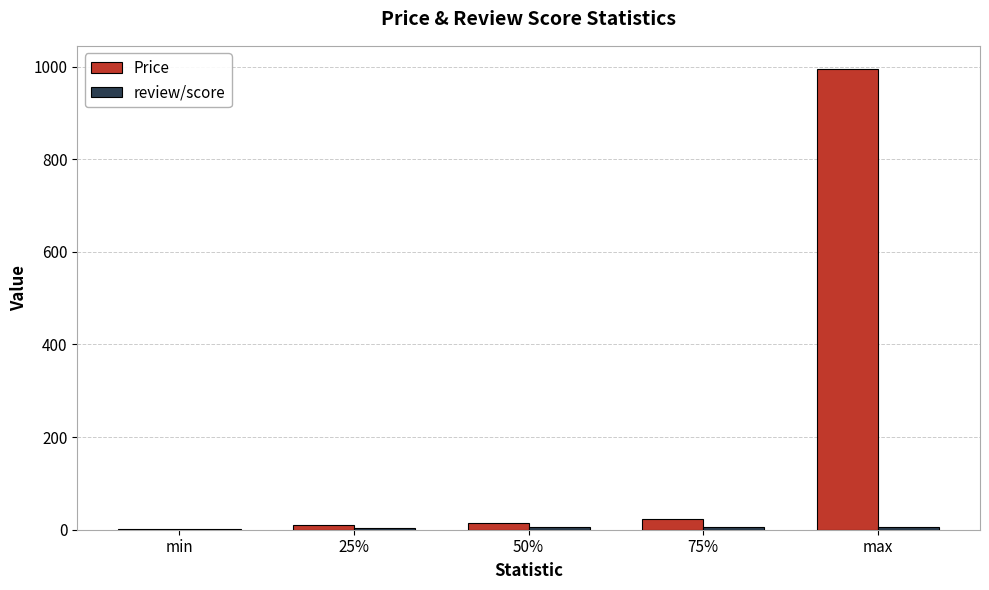

Which series changed the most between 50% and max?

Price